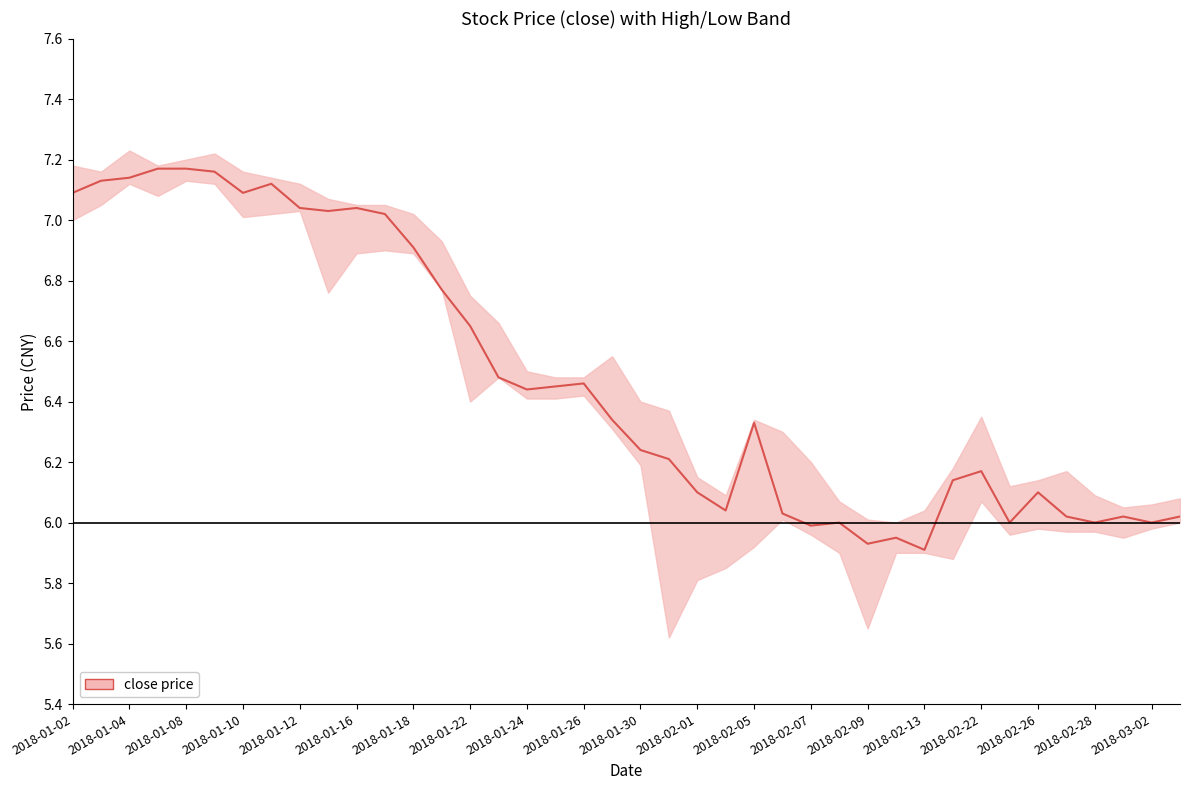

The value at 37 is 6.0. True or false?

True